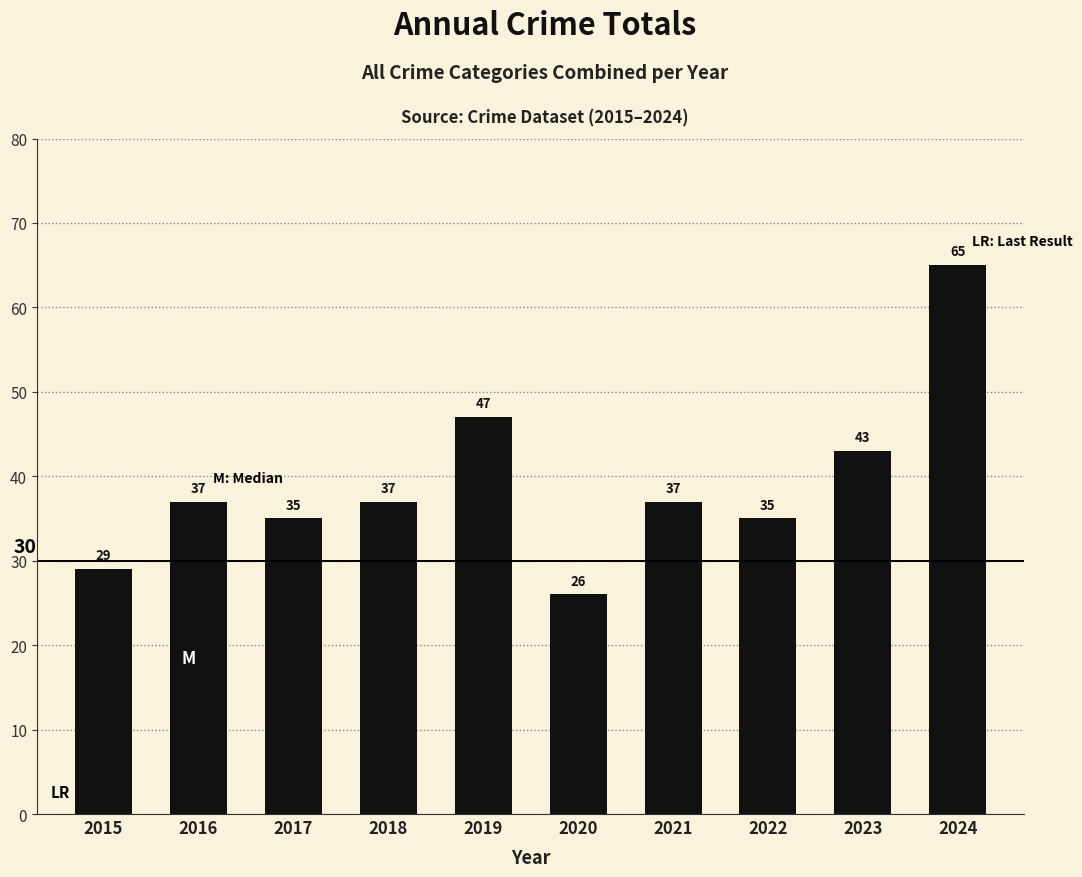

What is the sum of the values at 2022 and 2023?

78